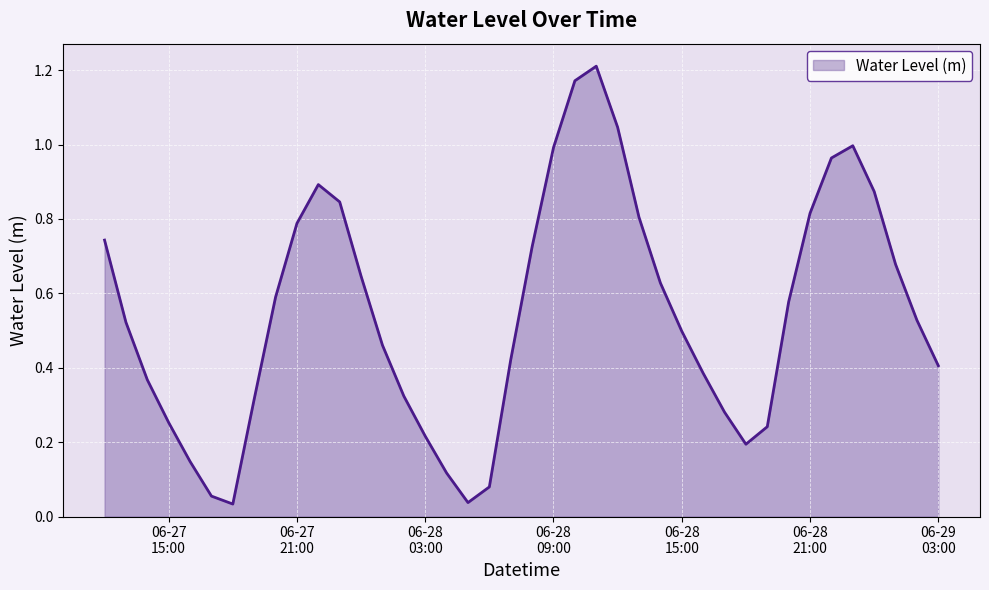

How many points are higher than both their immediate neighbors (excluding endpoints)?

3